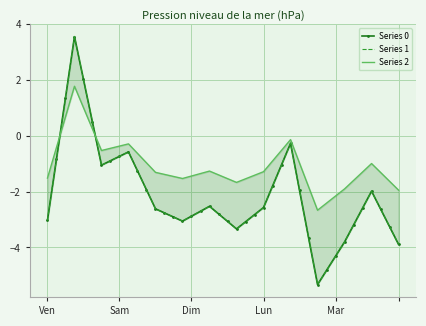

What is the value of the Series 1 point at the 15th from the left?

-2.9